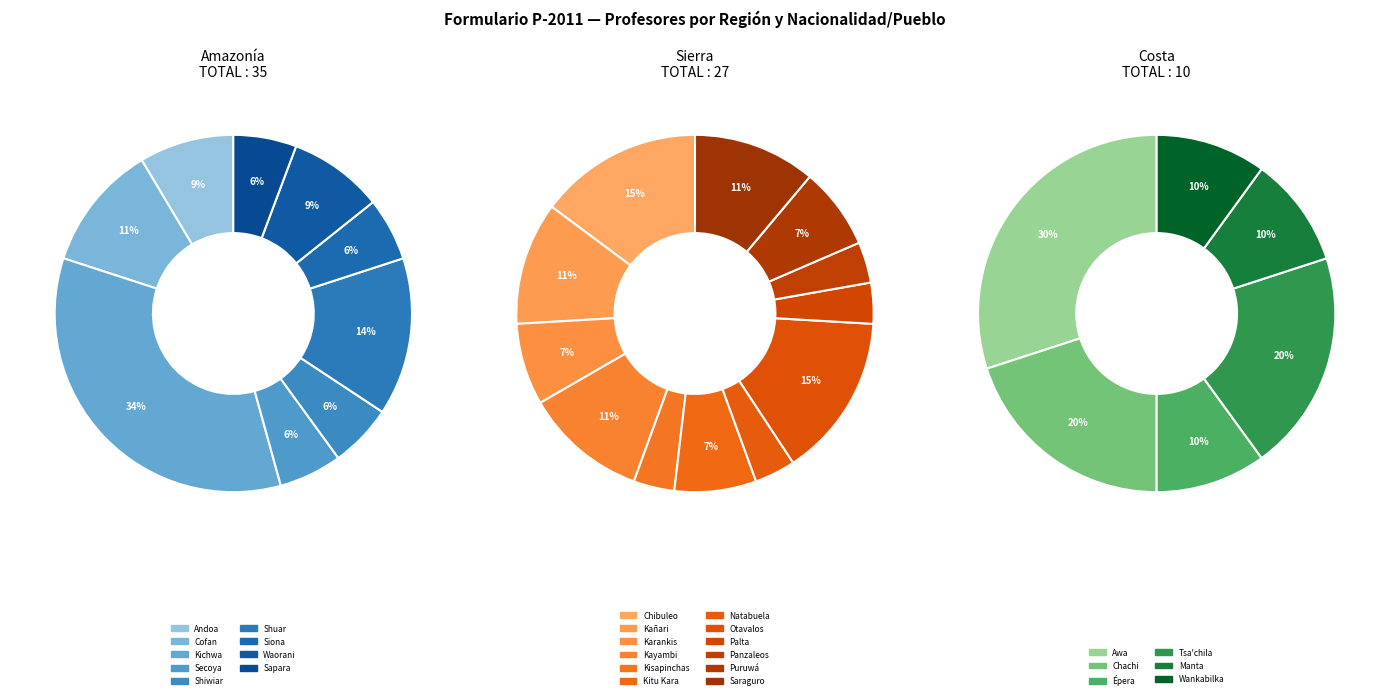

Which has a higher value, Kañari or Andoa?

Kañari